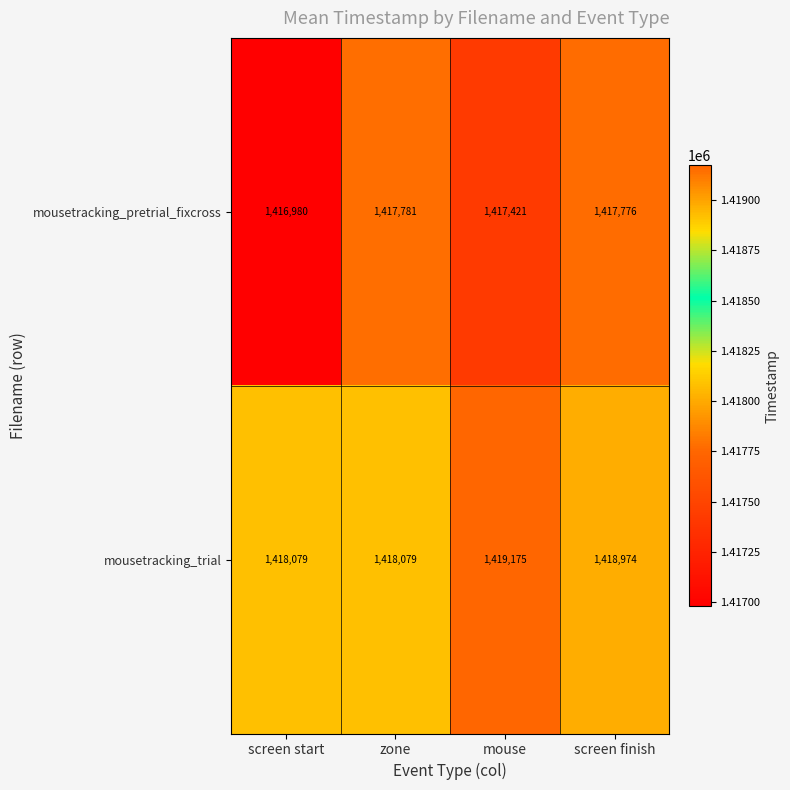

At which category does the chart reach its minimum across all series?

screen start